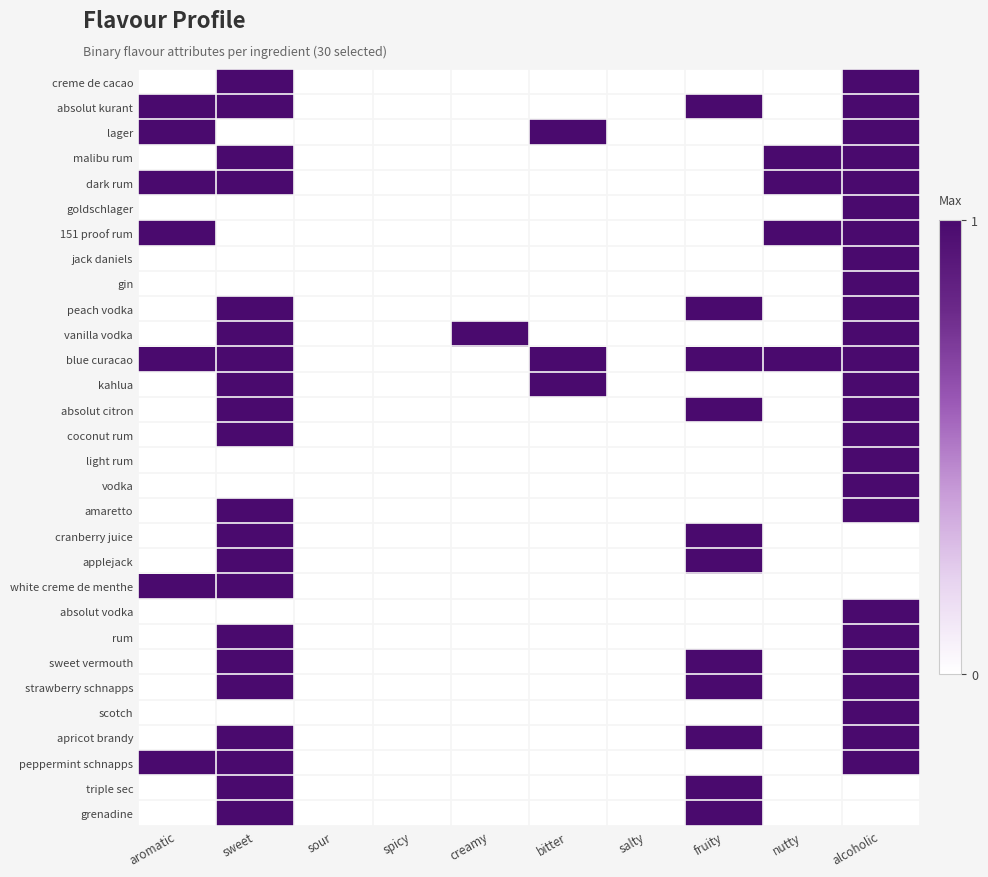

How many distinct data groups are displayed?

30